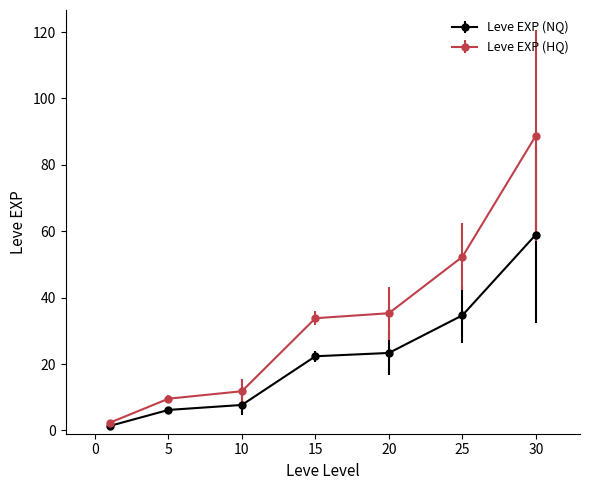

Which series has the largest total across all categories?

Leve EXP (HQ)